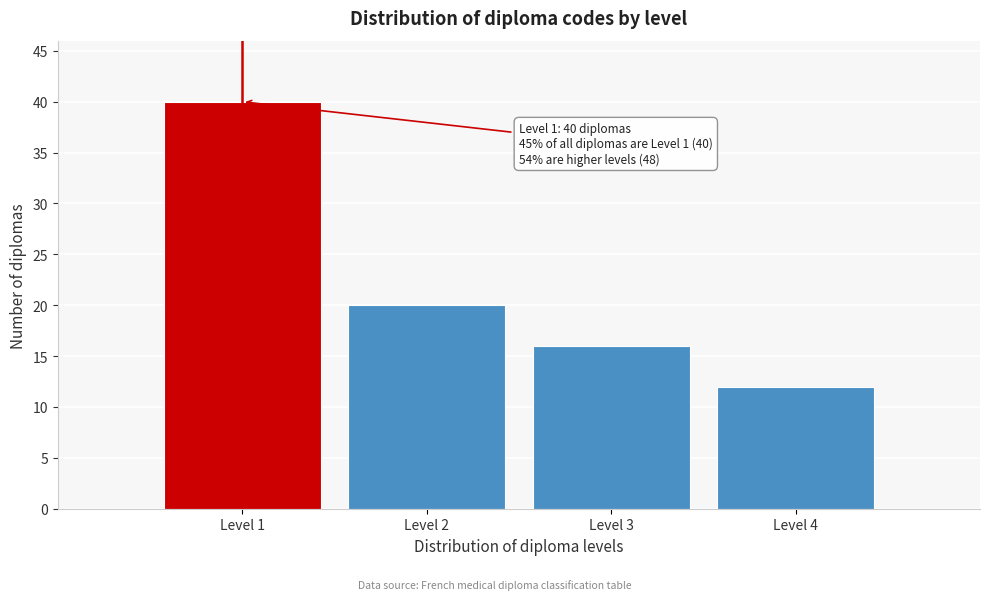

Reading left to right, what are all the values shown in this chart?

40	20	16	12